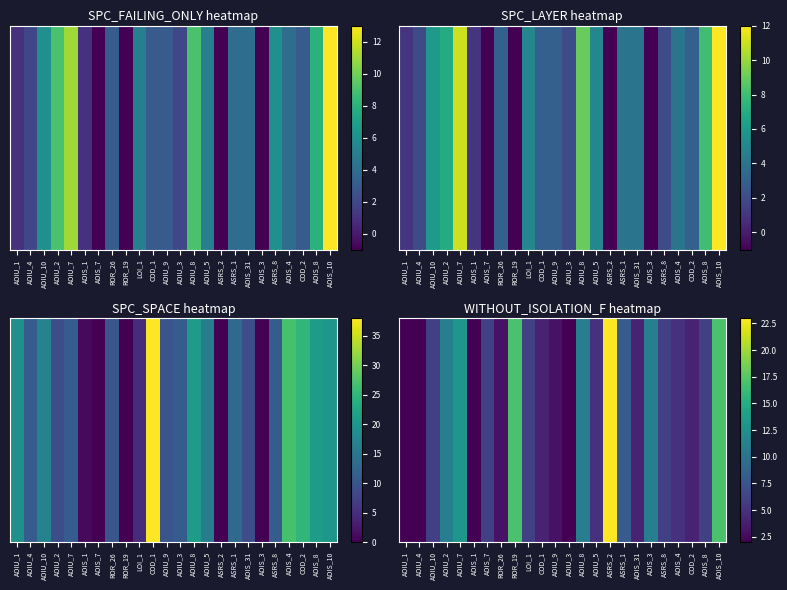

What is the ratio of the value at AOIU_4 to the value at AOIU_8?

0.2